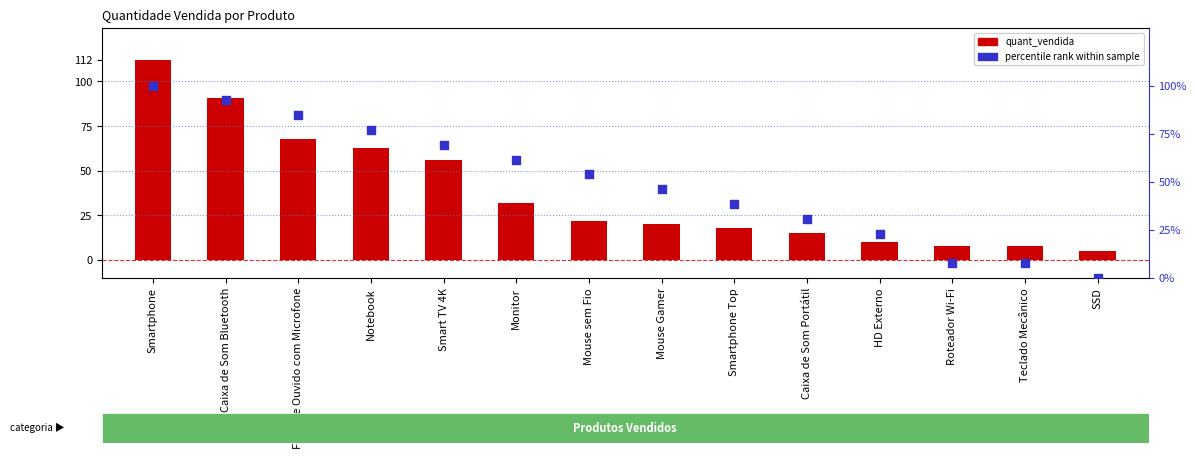

At which category is the sum across all series the highest?

Smartphone